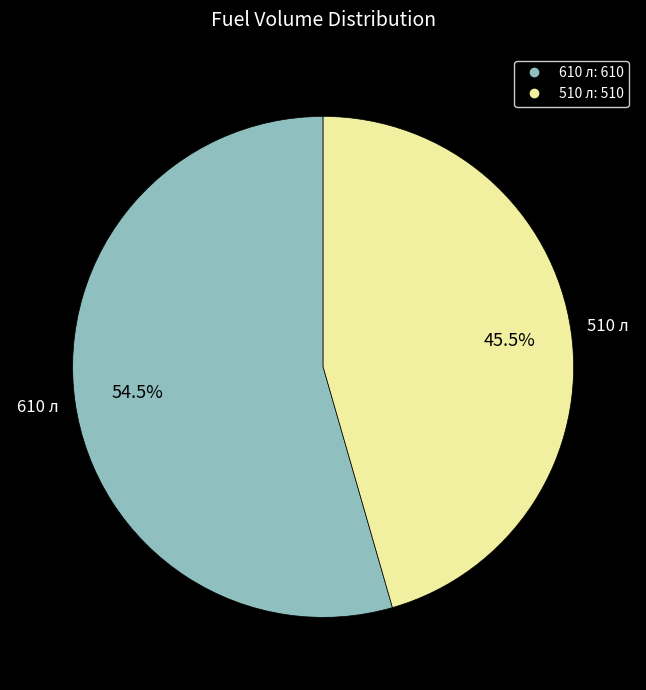

What is the ratio of the value at 610 to the value at 510?

1.2